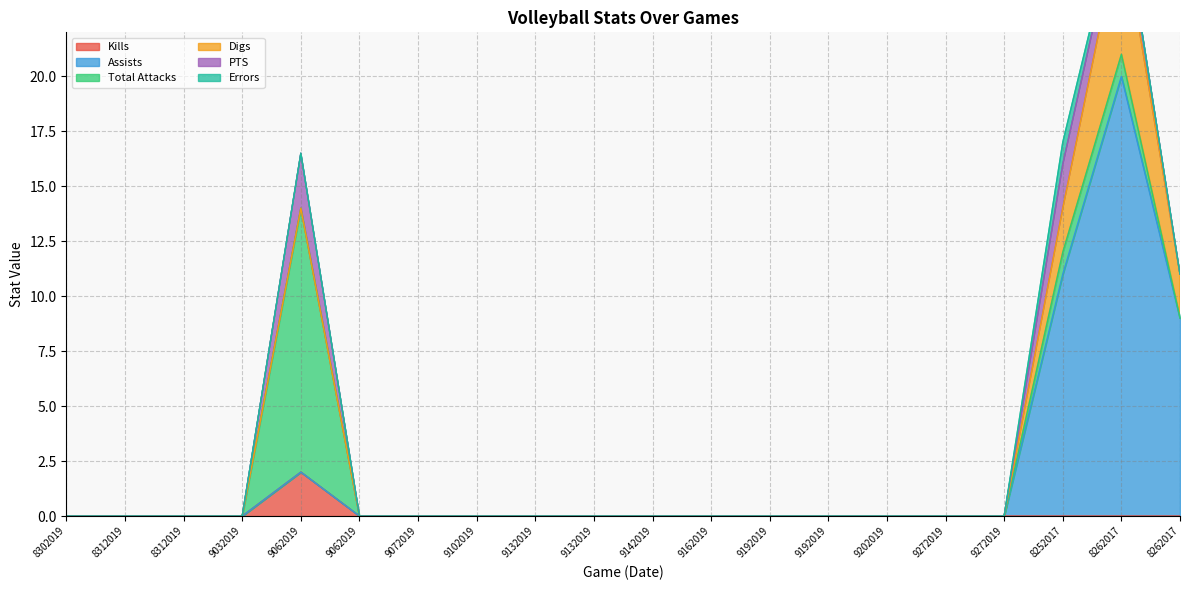

Reading left to right, what are all the values shown in this chart?

Kills: 8302019=0.0	8312019=0.0	8312019=0.0	9032019=0.0	9062019=2.0	9062019=0.0	9072019=0.0	9102019=0.0	9132019=0.0	9132019=0.0	9142019=0.0	9162019=0.0	9192019=0.0	9192019=0.0	9202019=0.0	9272019=0.0	9272019=0.0	8252017=0.0	8262017=0.0	8262017=0.0
Assists: 8302019=0.0	8312019=0.0	8312019=0.0	9032019=0.0	9062019=0.0	9062019=0.0	9072019=0.0	9102019=0.0	9132019=0.0	9132019=0.0	9142019=0.0	9162019=0.0	9192019=0.0	9192019=0.0	9202019=0.0	9272019=0.0	9272019=0.0	8252017=11.0	8262017=20.0	8262017=9.0
Total Attacks: 8302019=0.0	8312019=0.0	8312019=0.0	9032019=0.0	9062019=12.0	9062019=0.0	9072019=0.0	9102019=0.0	9132019=0.0	9132019=0.0	9142019=0.0	9162019=0.0	9192019=0.0	9192019=0.0	9202019=0.0	9272019=0.0	9272019=0.0	8252017=1.0	8262017=1.0	8262017=0.0
Digs: 8302019=0.0	8312019=0.0	8312019=0.0	9032019=0.0	9062019=0.0	9062019=0.0	9072019=0.0	9102019=0.0	9132019=0.0	9132019=0.0	9142019=0.0	9162019=0.0	9192019=0.0	9192019=0.0	9202019=0.0	9272019=0.0	9272019=0.0	8252017=2.0	8262017=6.0	8262017=2.0
PTS: 8302019=0.0	8312019=0.0	8312019=0.0	9032019=0.0	9062019=2.5	9062019=0.0	9072019=0.0	9102019=0.0	9132019=0.0	9132019=0.0	9142019=0.0	9162019=0.0	9192019=0.0	9192019=0.0	9202019=0.0	9272019=0.0	9272019=0.0	8252017=2.0	8262017=1.0	8262017=0.0
Errors: 8302019=0.0	8312019=0.0	8312019=0.0	9032019=0.0	9062019=0.0	9062019=0.0	9072019=0.0	9102019=0.0	9132019=0.0	9132019=0.0	9142019=0.0	9162019=0.0	9192019=0.0	9192019=0.0	9202019=0.0	9272019=0.0	9272019=0.0	8252017=1.0	8262017=0.0	8262017=0.0